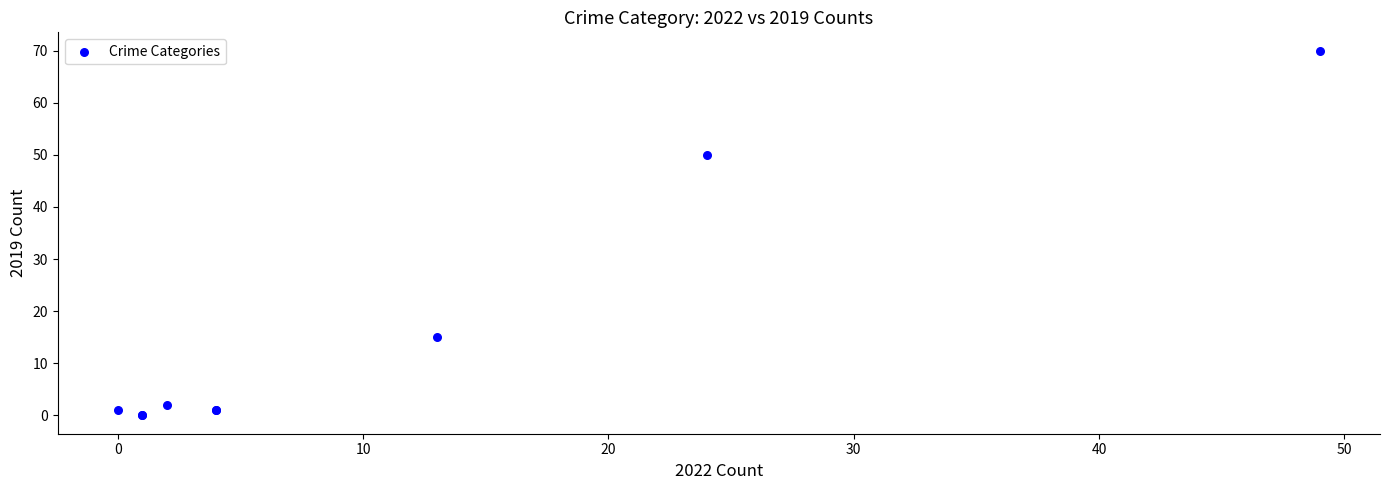

What Y value in the scatter plot is closest to 35?

50